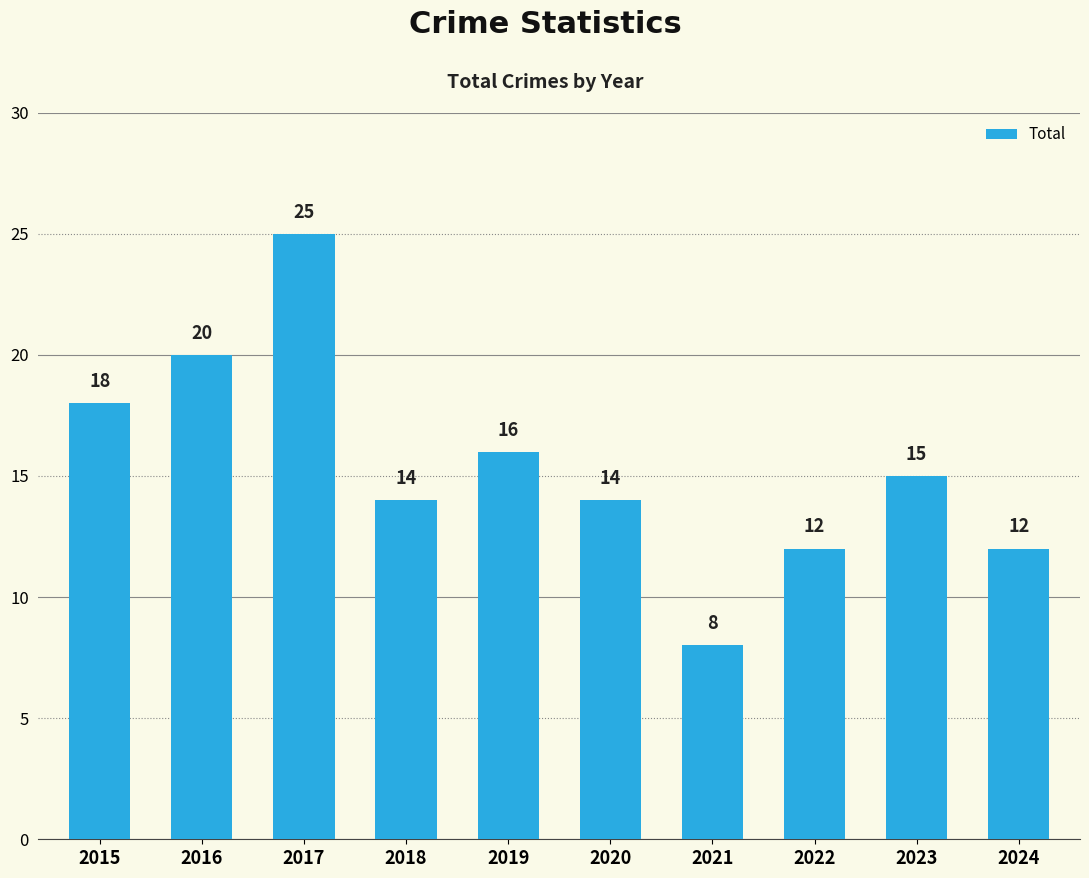

What is the value of the 10th bar from the left?

12